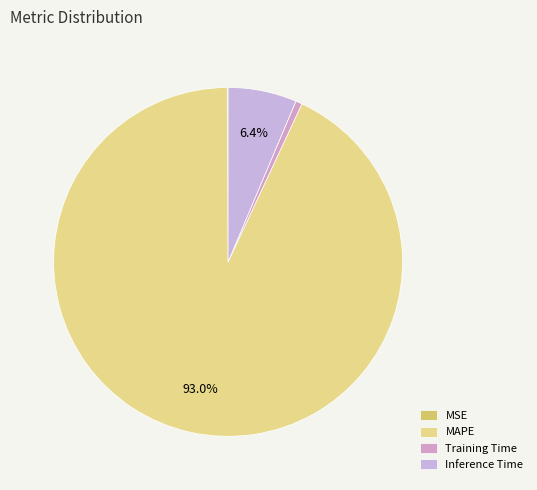

Between MSE and Training Time, which is larger?

Training Time